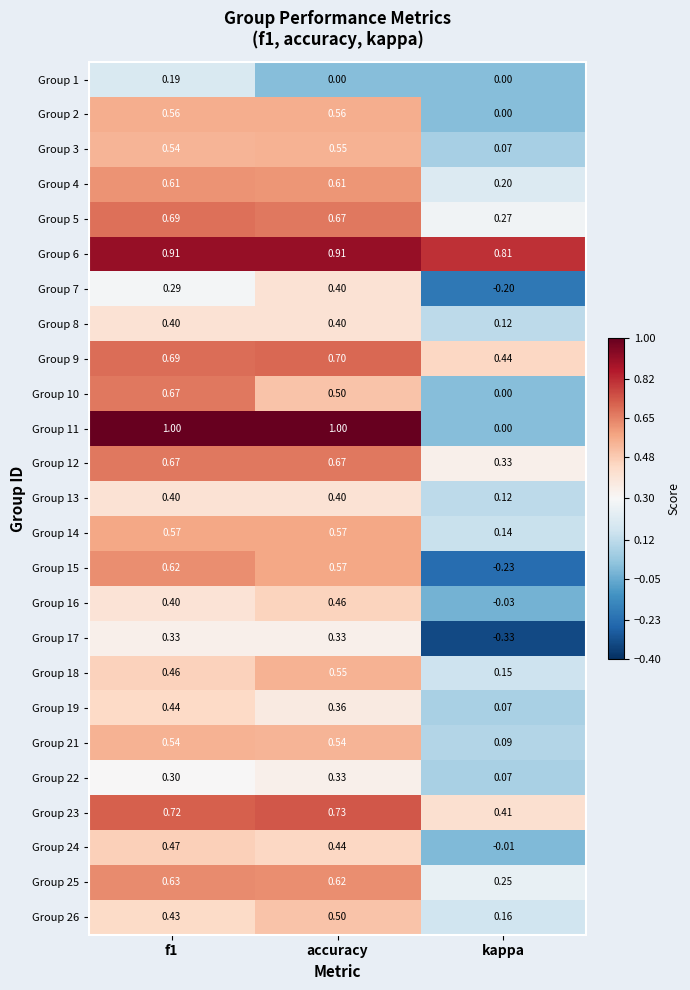

How many categories are shown in the chart?

3